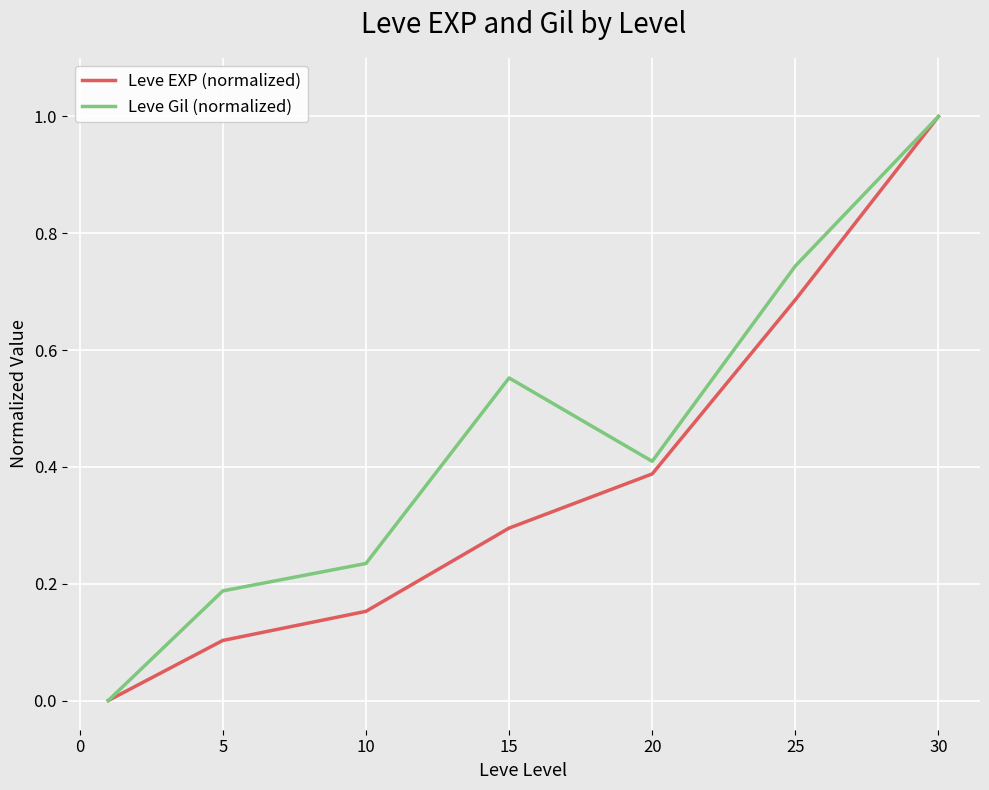

Which series has the largest total across all categories?

Leve Gil (normalized)